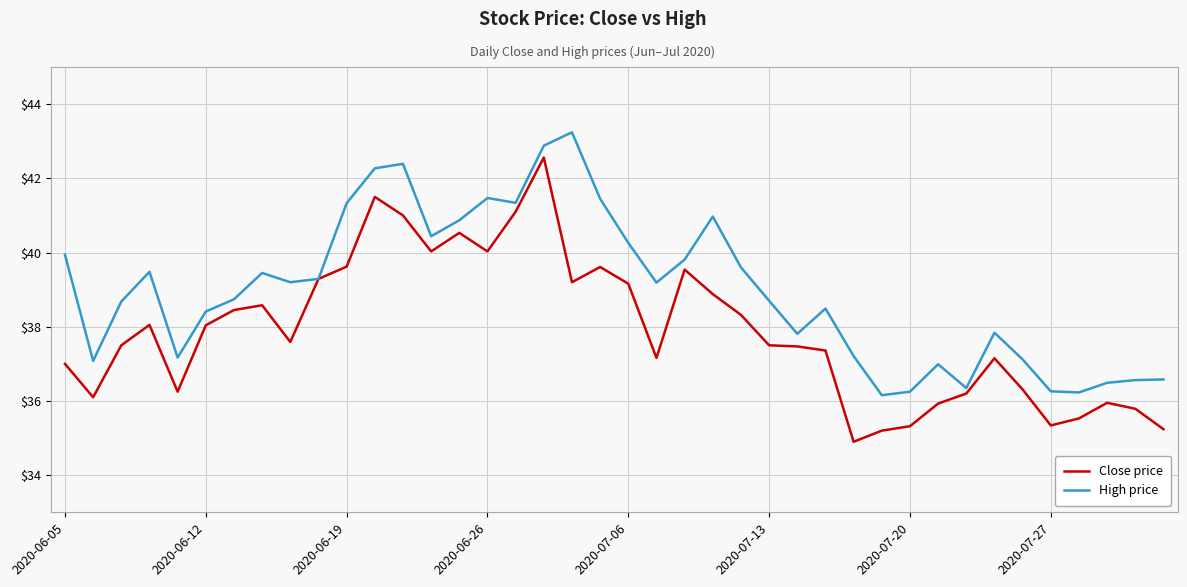

Does the chart have visible grid lines?

Yes